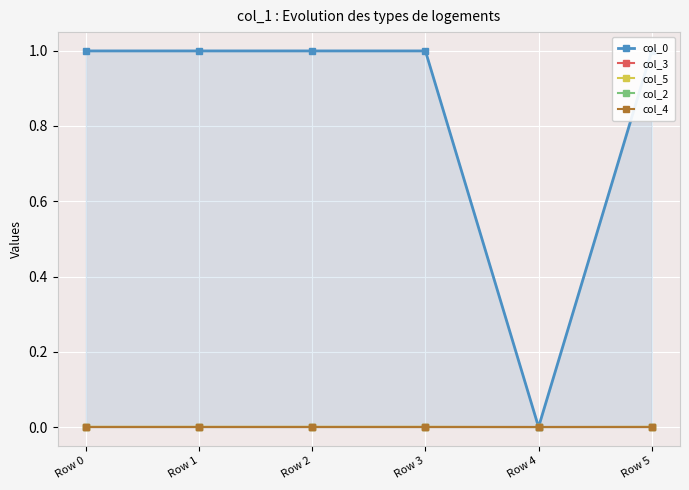

At which label does col_3 first exceed 0?

Row 1